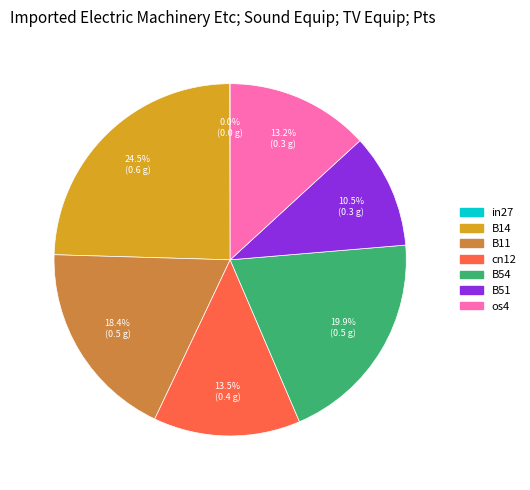

Which category has the biggest portion of the pie?

B14